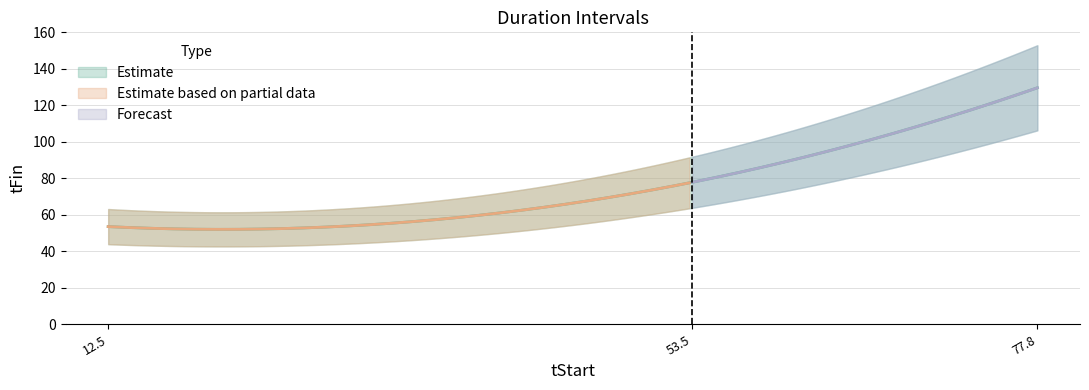

What is the label of the 1st point from the left?

12.458333333333334